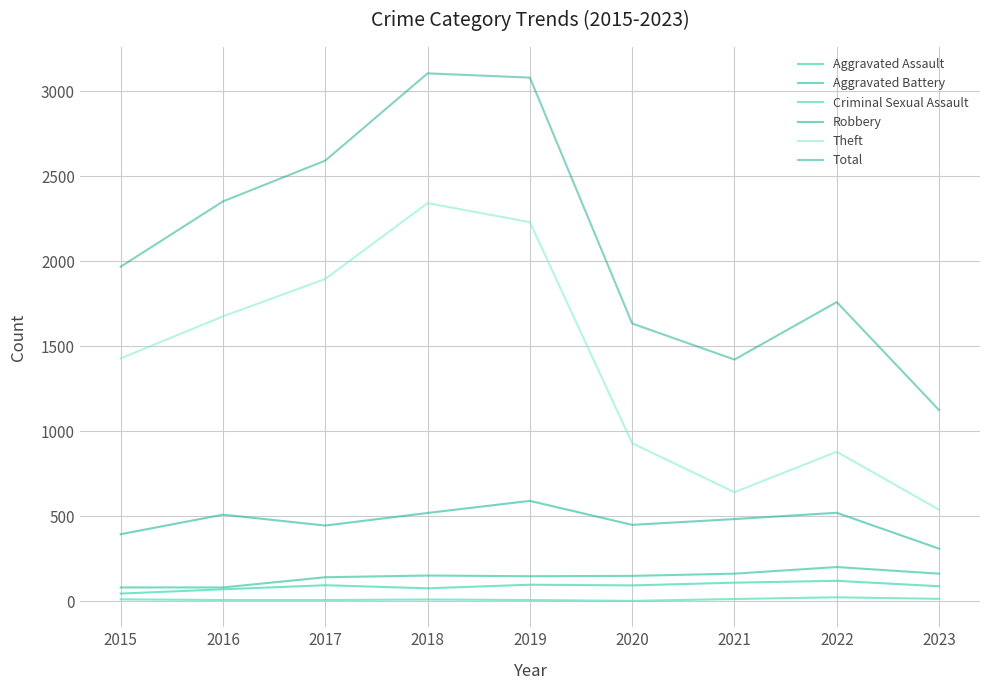

Does the chart have visible grid lines?

Yes